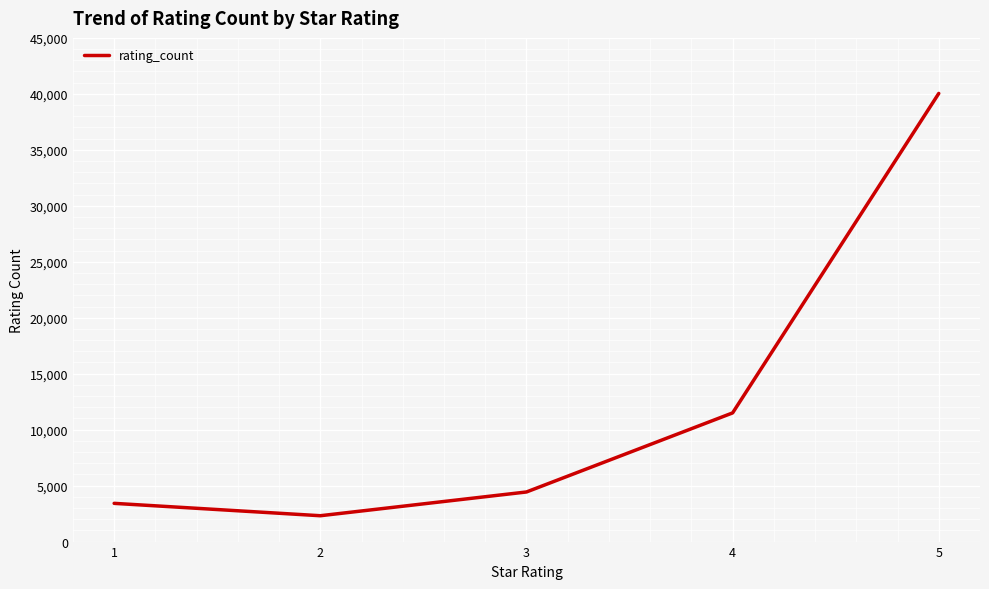

What is the minimum value shown in the chart?

2310